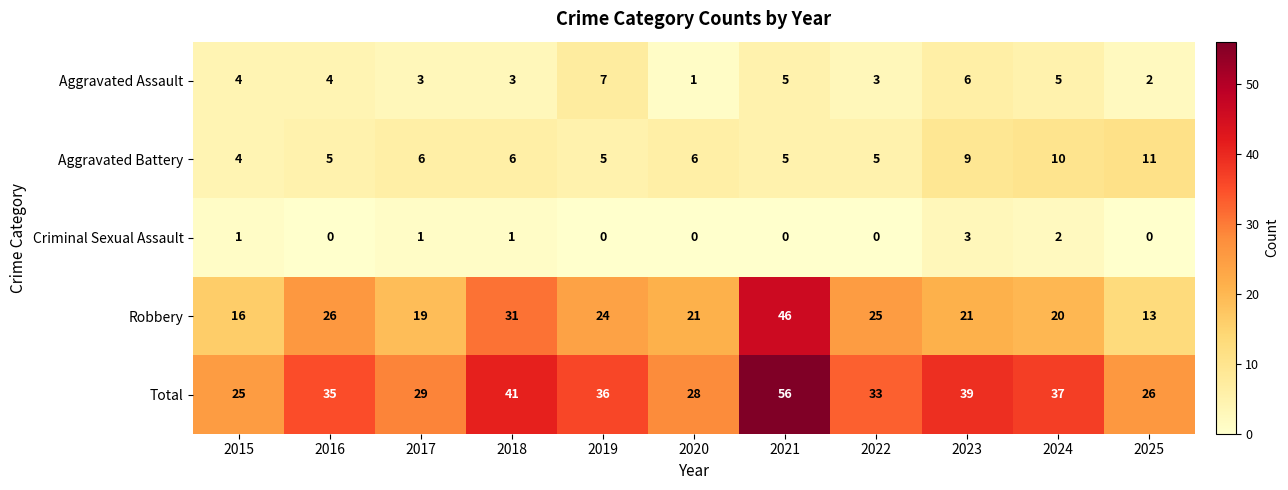

Count the number of data series in this chart.

5